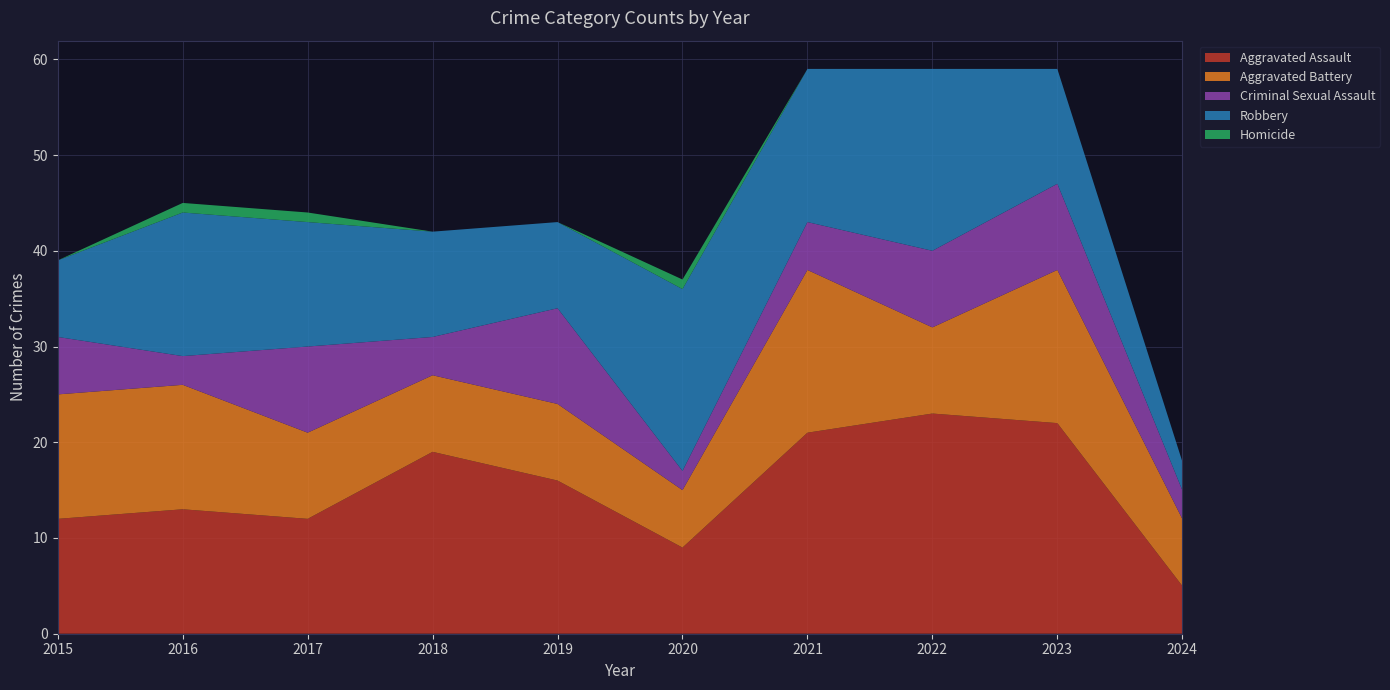

Reading left to right, what are all the values shown in this chart?

Aggravated Assault: 12	13	12	19	16	9	21	23	22	5
Aggravated Battery: 13	13	9	8	8	6	17	9	16	7
Criminal Sexual Assault: 6	3	9	4	10	2	5	8	9	3
Robbery: 8	15	13	11	9	19	16	19	12	3
Homicide: 0	1	1	0	0	1	0	0	0	0